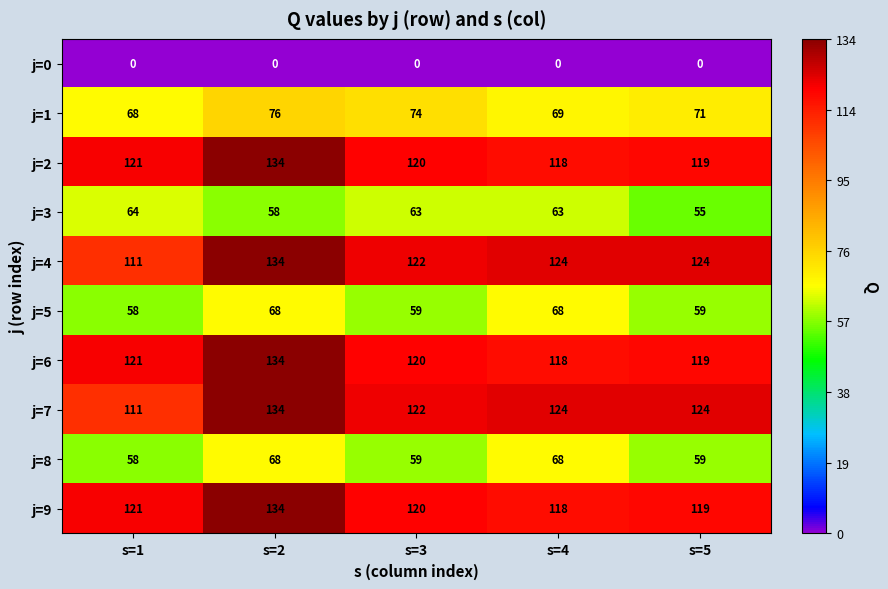

At which label is j=2 closest to 126?

s=1